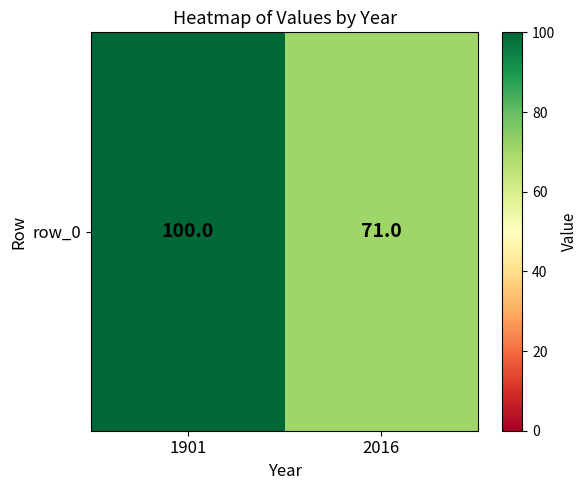

What is the change in value from 1901 to 2016?

-29